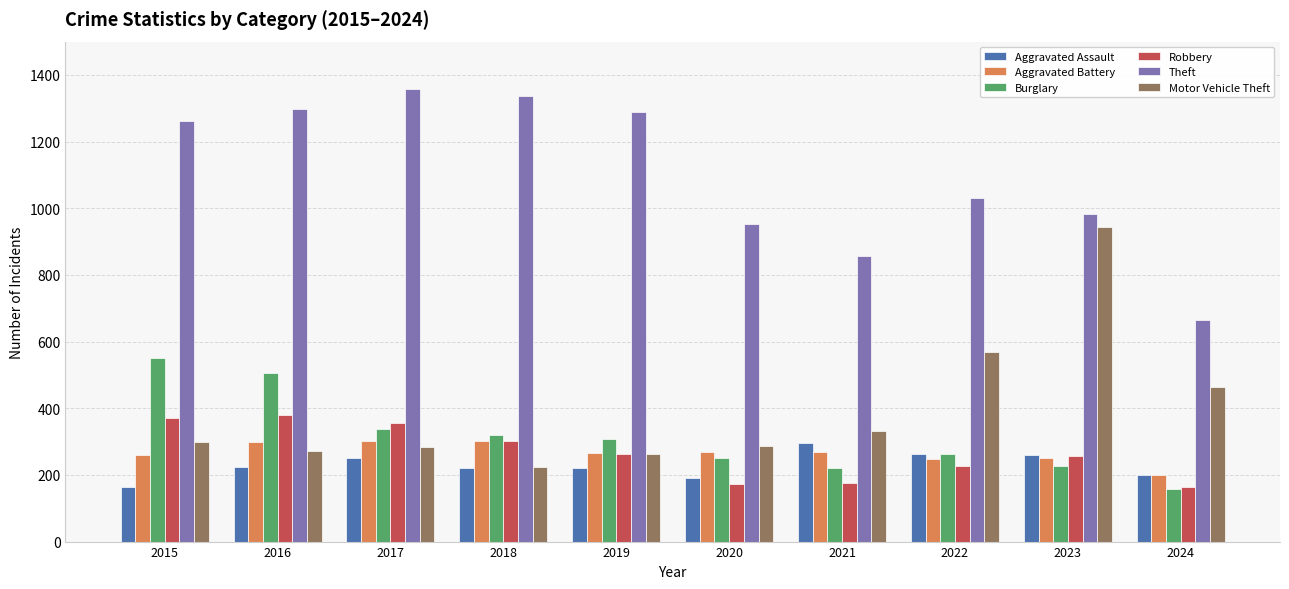

What is the value of the Aggravated Assault bar at the 4th from the left?

220